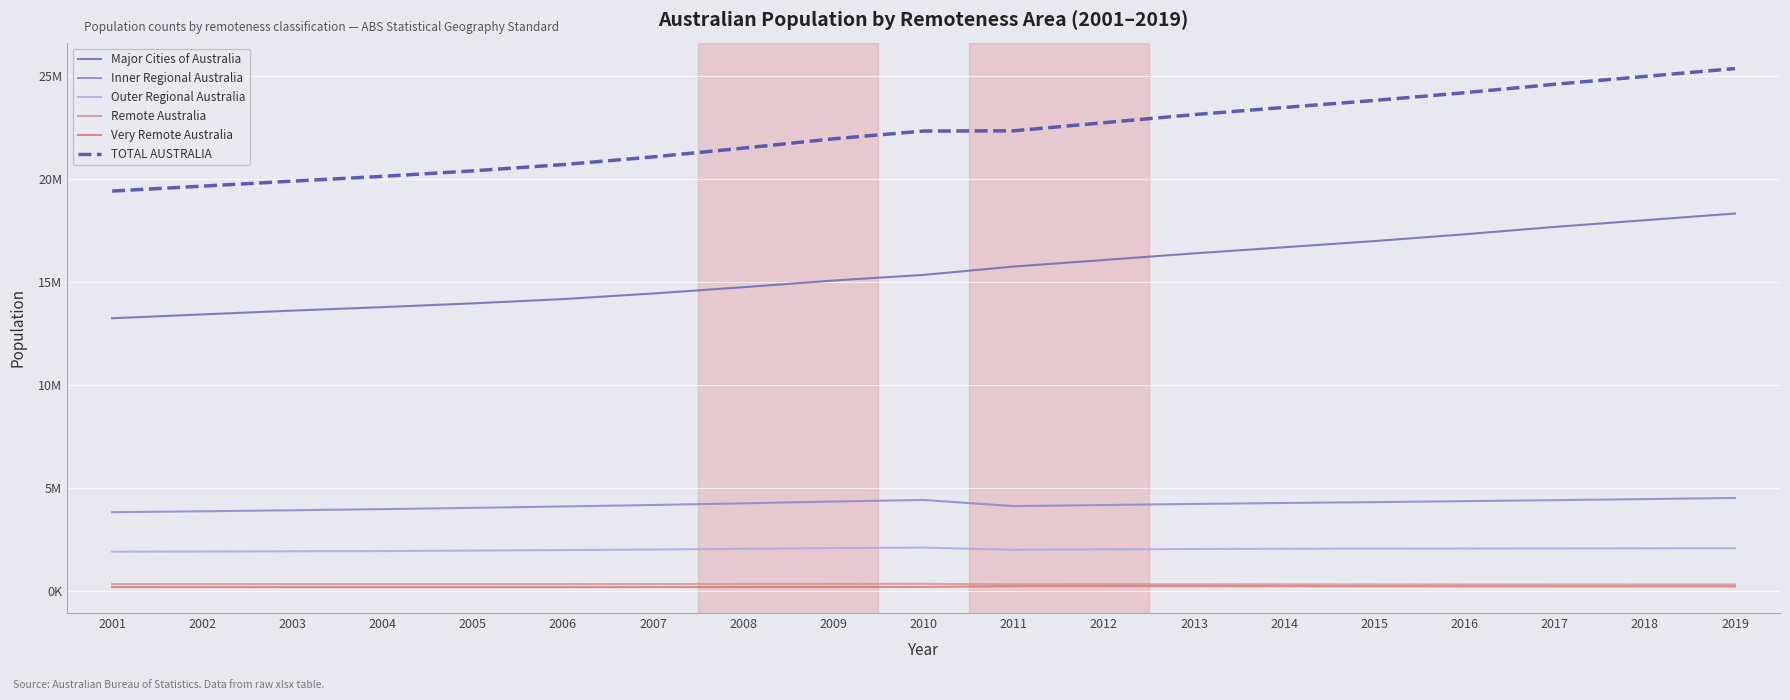

The Major Cities of Australia series shows 16062163 at 2012. True or false?

True